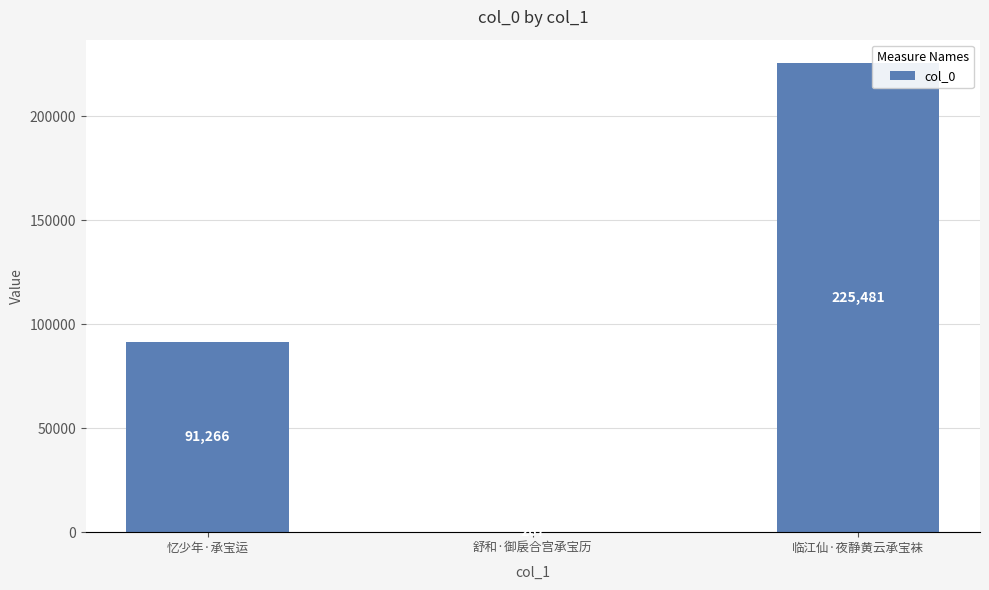

The chart shows a value of 91266 at 忆少年·承宝运. True or false?

True